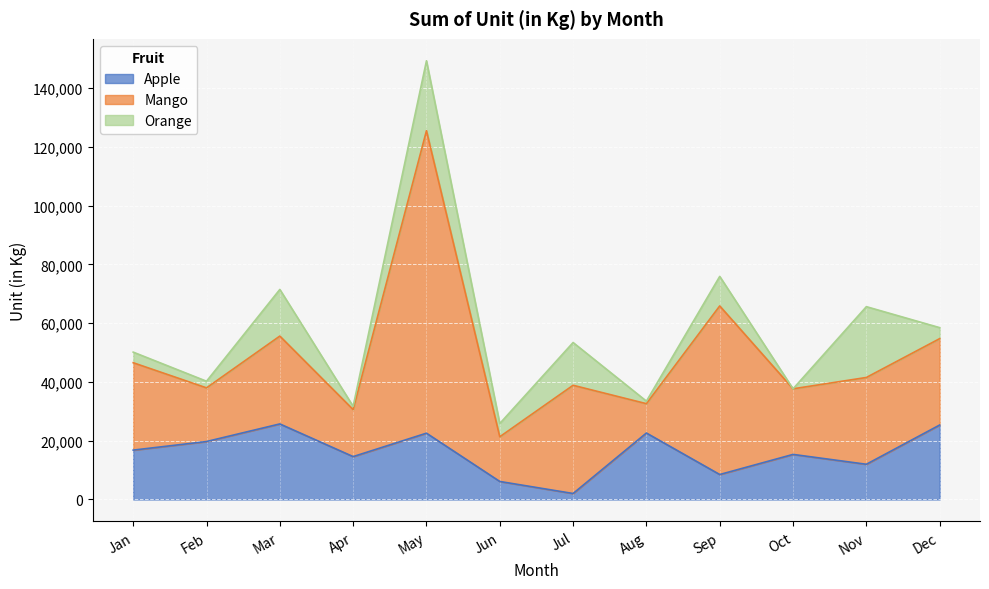

True or false: Apple has a value of 23252 at Oct.

False